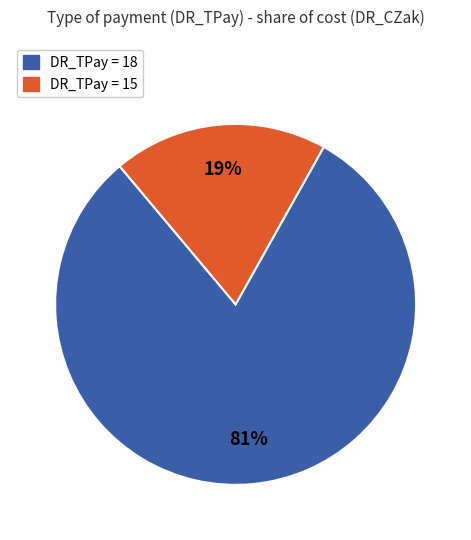

Count the number of slices in the pie.

2